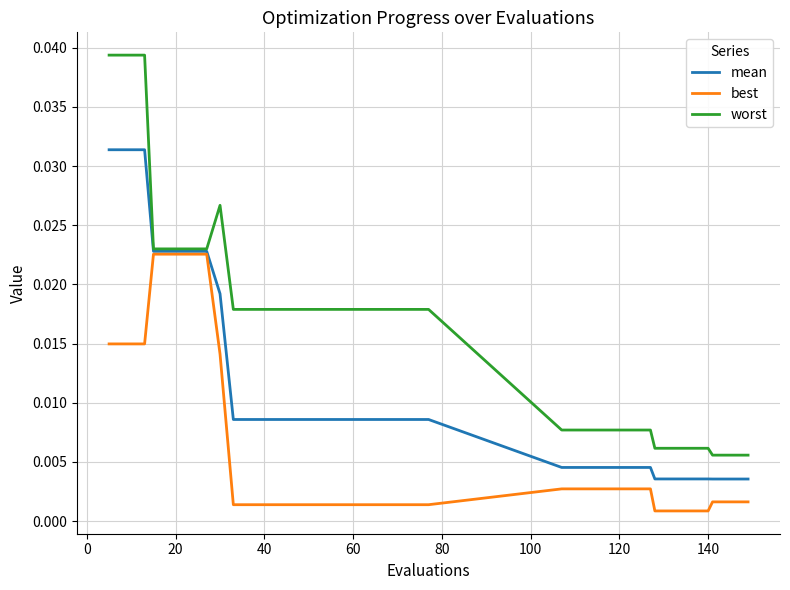

How many lines are shown in the chart?

3